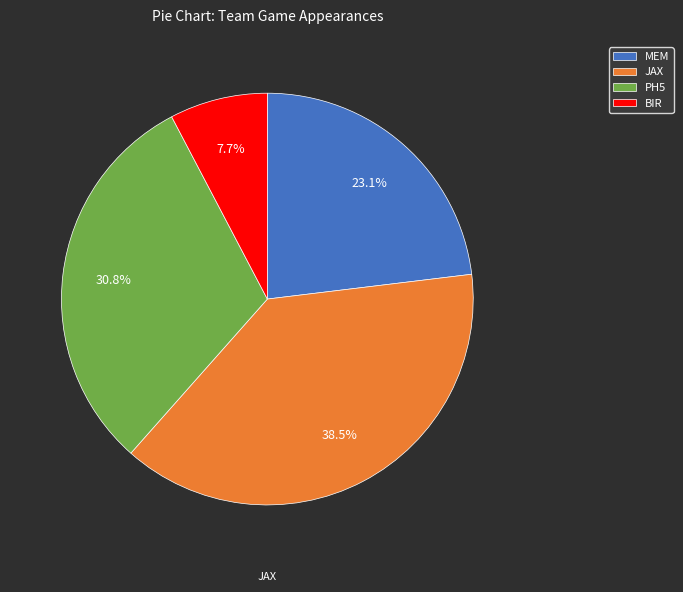

True or false: PH5 accounts for 40% of the total.

False